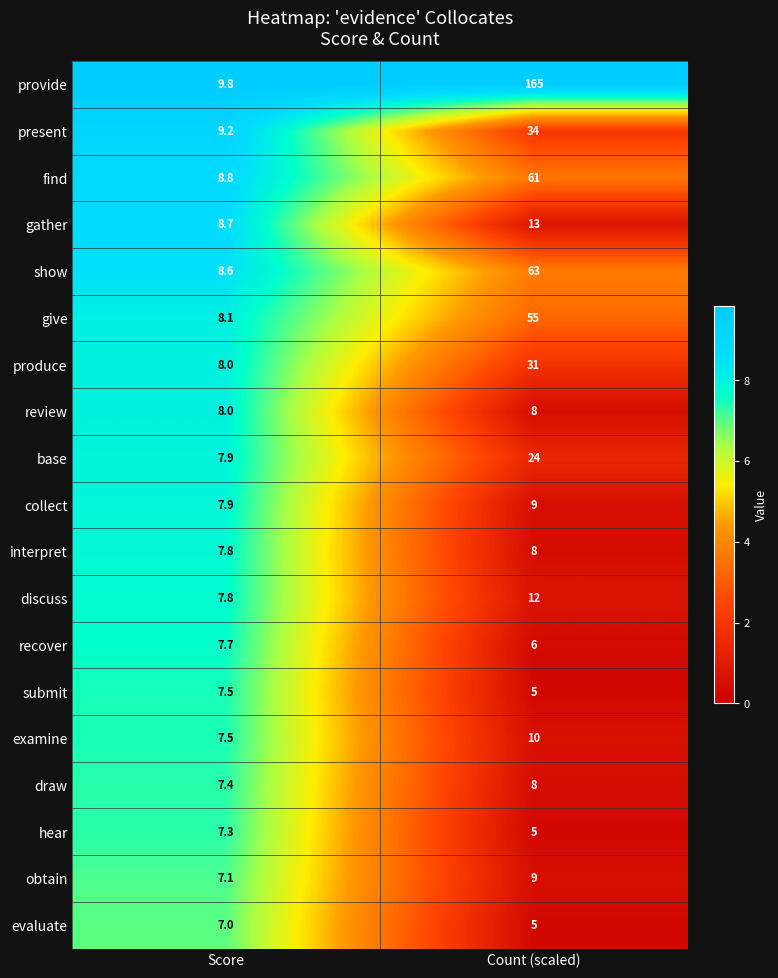

What is the total value across all series at Score?

152.1